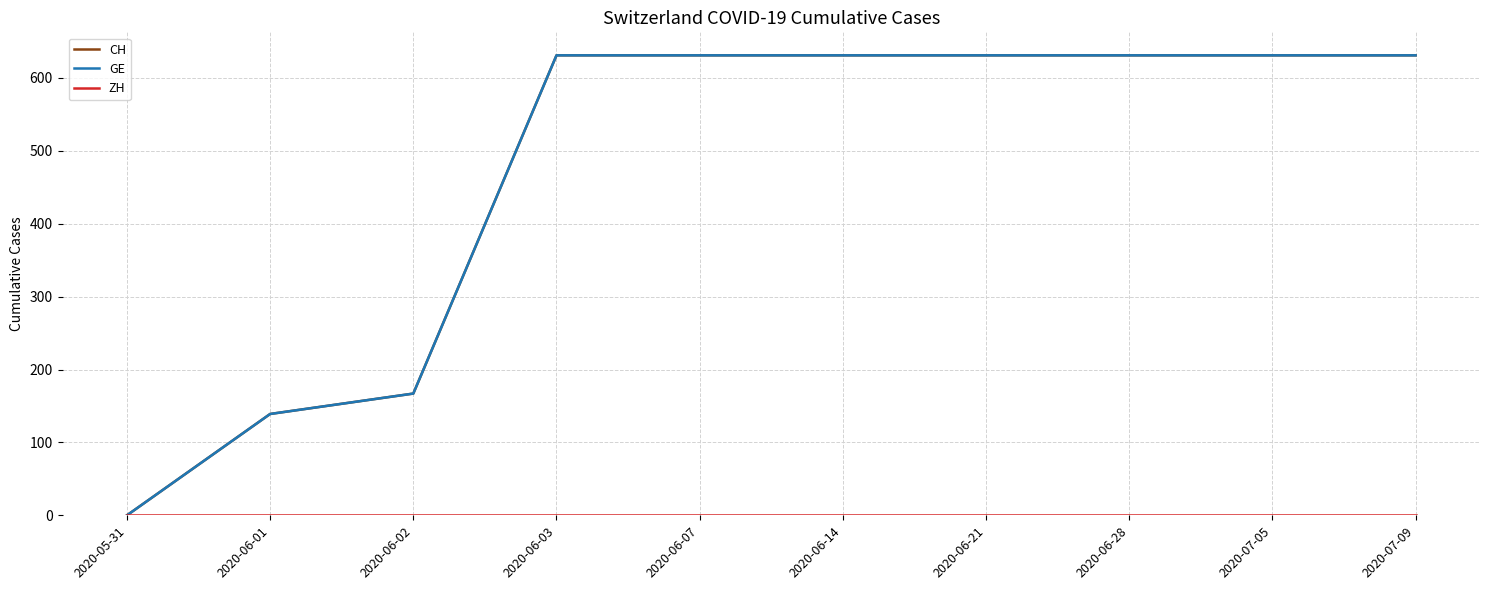

The ZH series shows 0 at 2020-06-02. True or false?

True